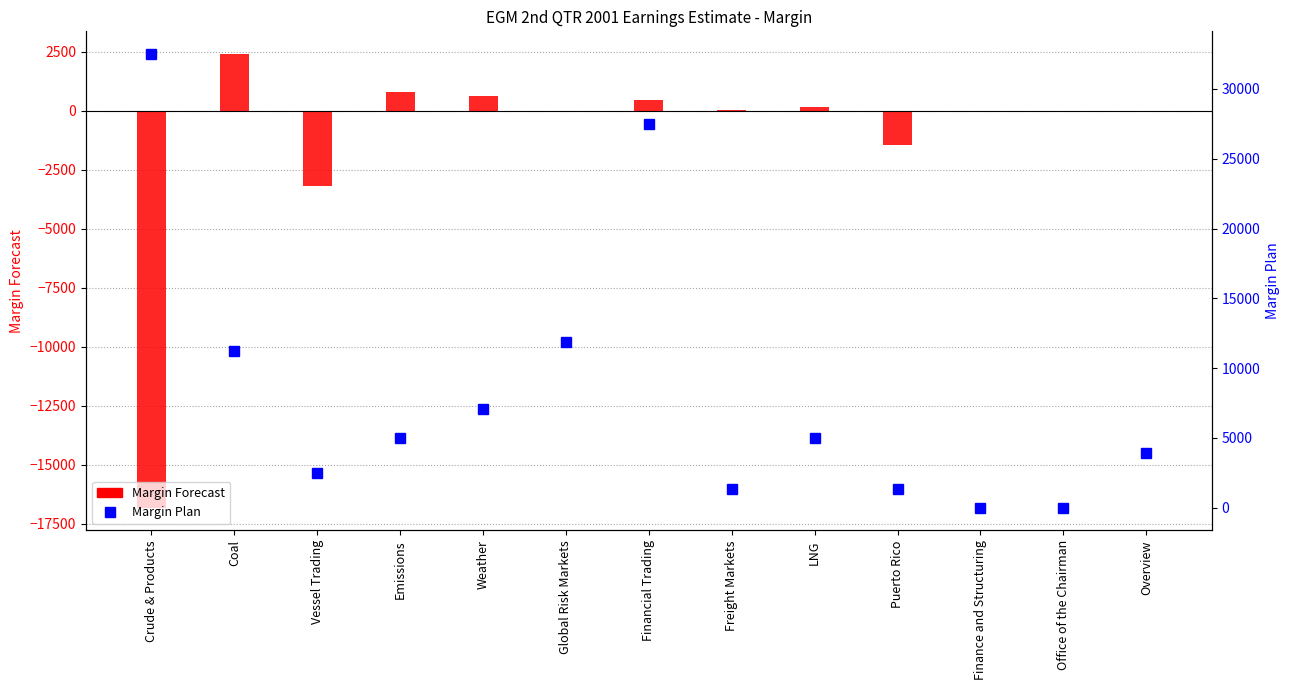

What is the minimum value for Margin Forecast?

-16830.0